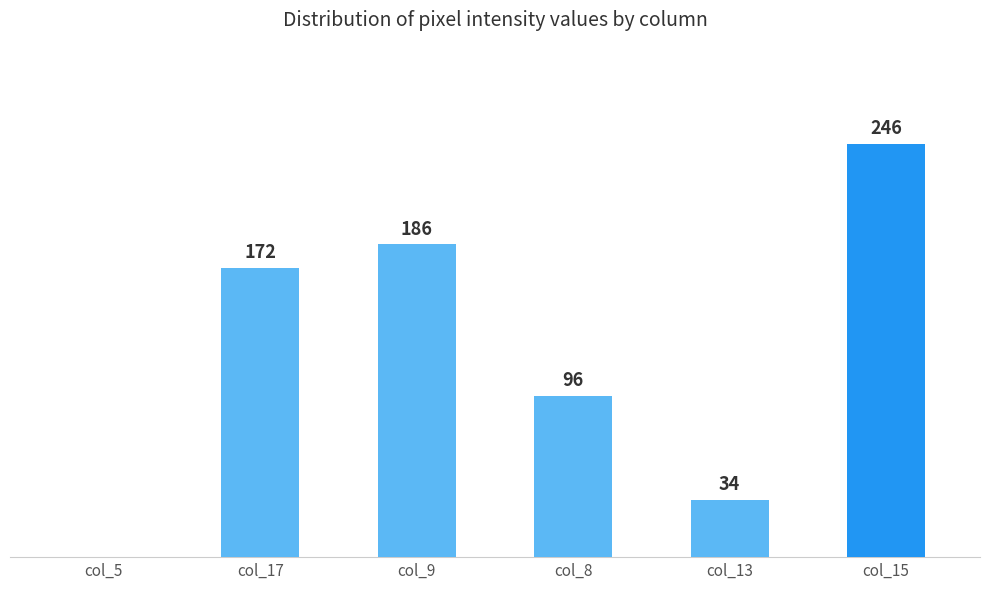

Between col_15 and col_17, which is larger?

col_15